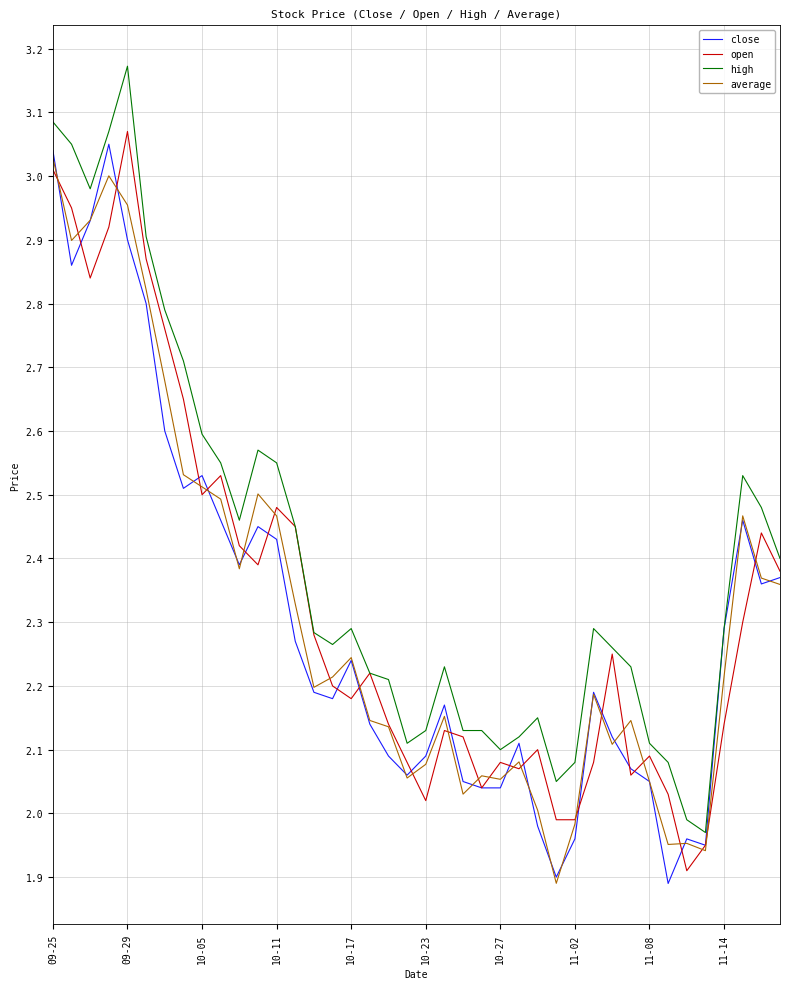

How many lines are shown in the chart?

4